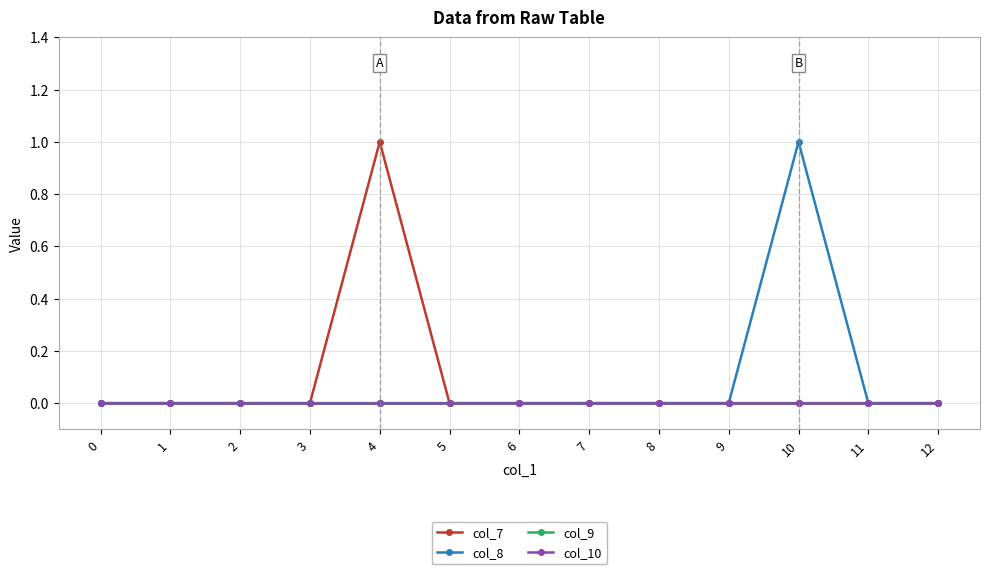

Does the chart have visible grid lines?

Yes